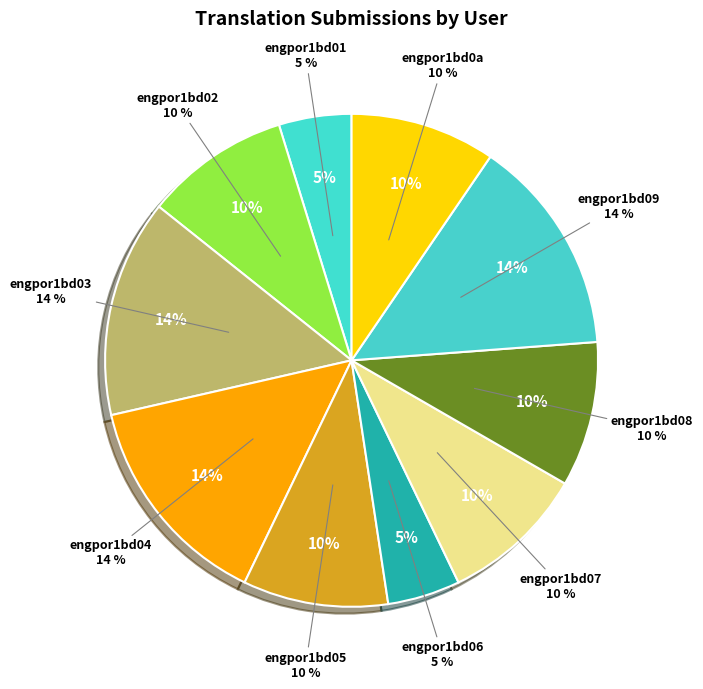

Combined, do engpor1bd06 and engpor1bd08 account for over 50%?

No